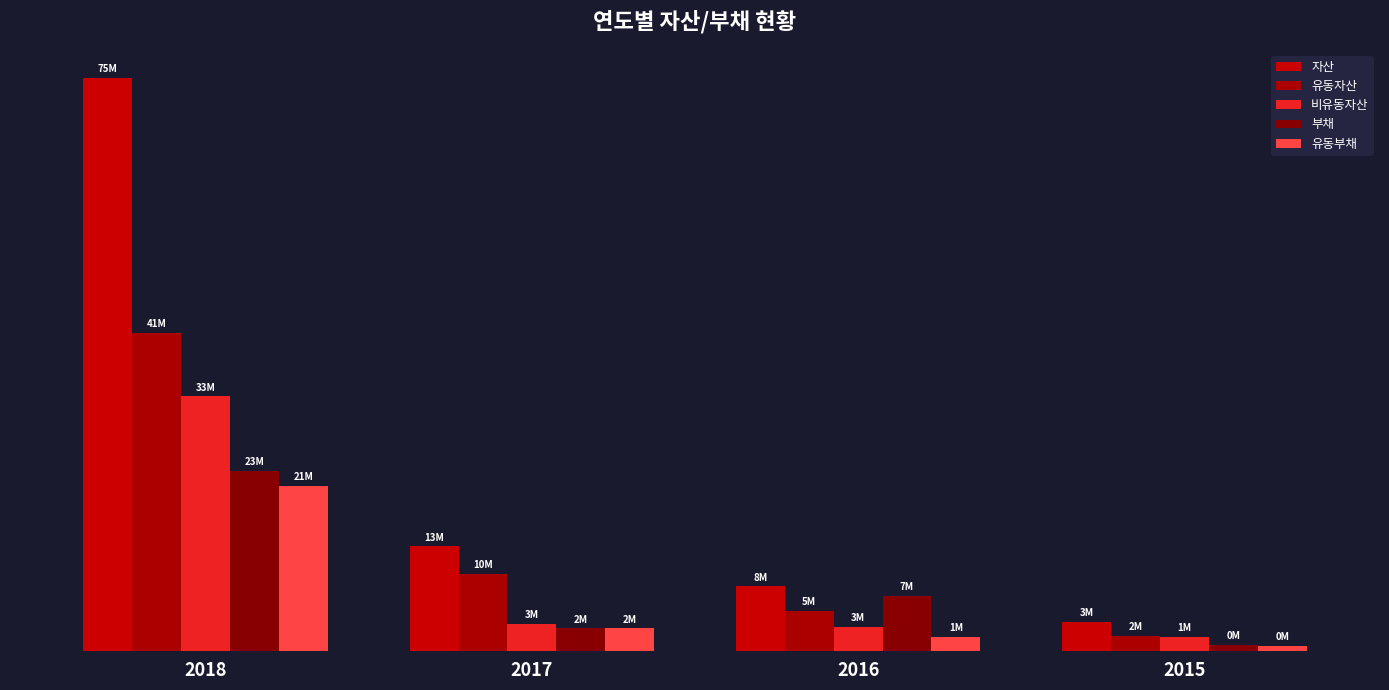

Does the chart contain any negative values?

No